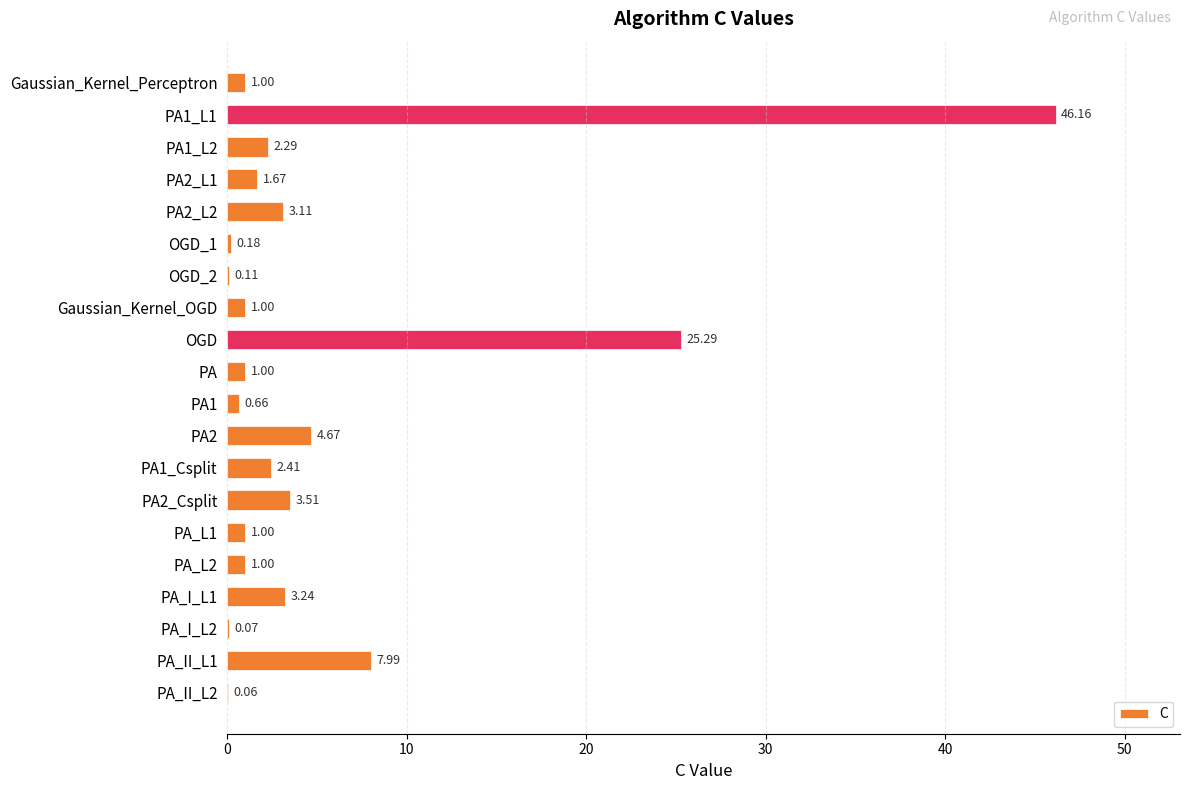

What is the average value?

5.3